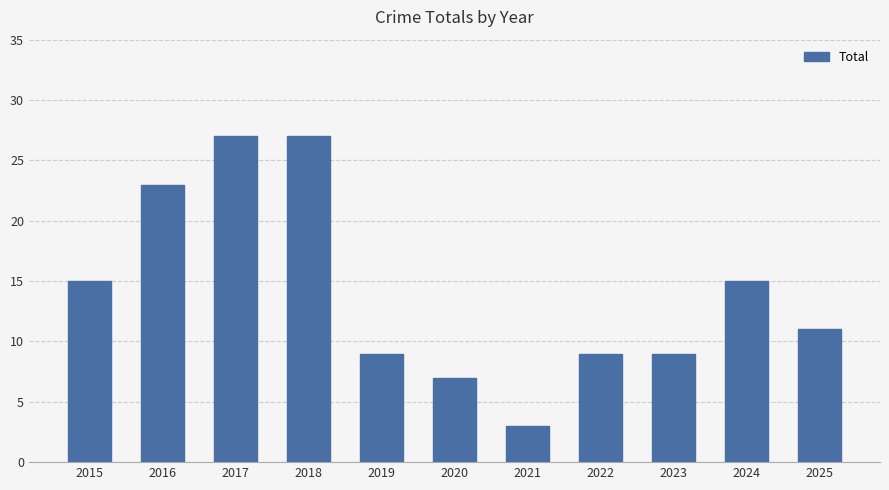

What is the maximum value shown in the chart?

27